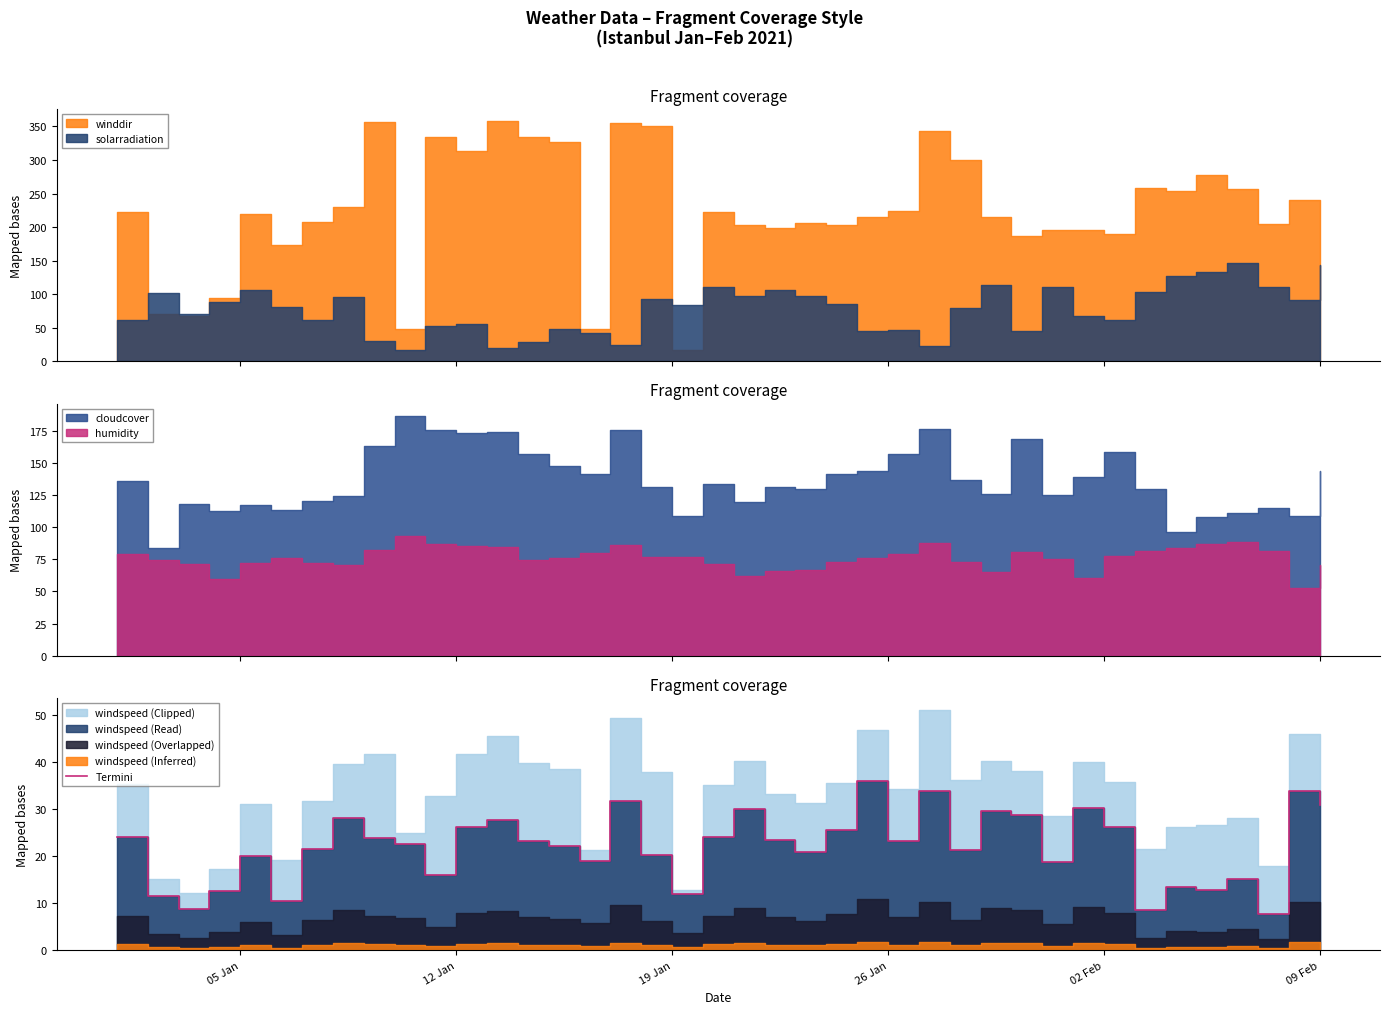

What is the ratio of the value at 19 Jan to the value at 18?

0.7